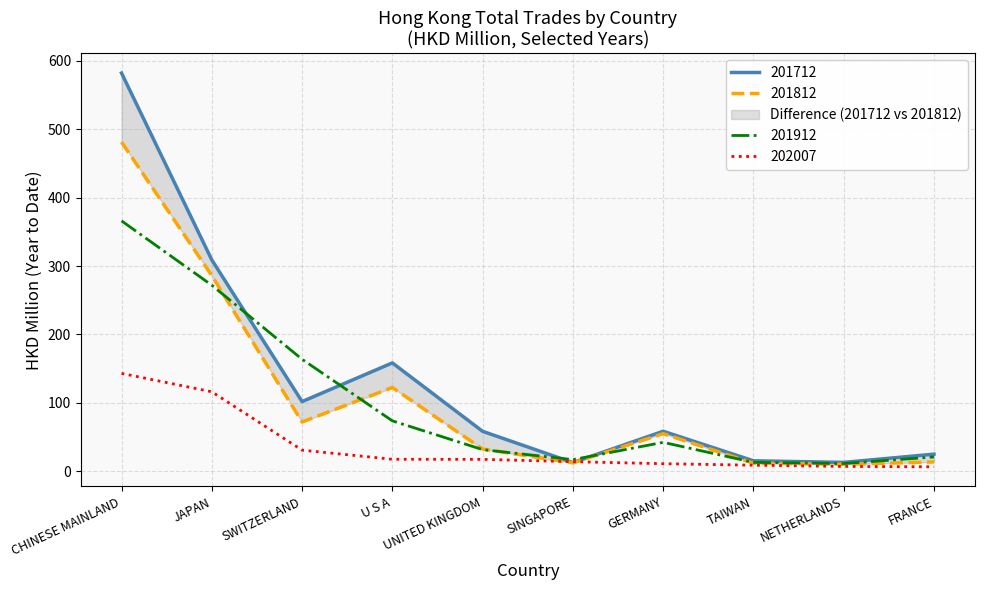

Which series changed the most between JAPAN and SWITZERLAND?

201812